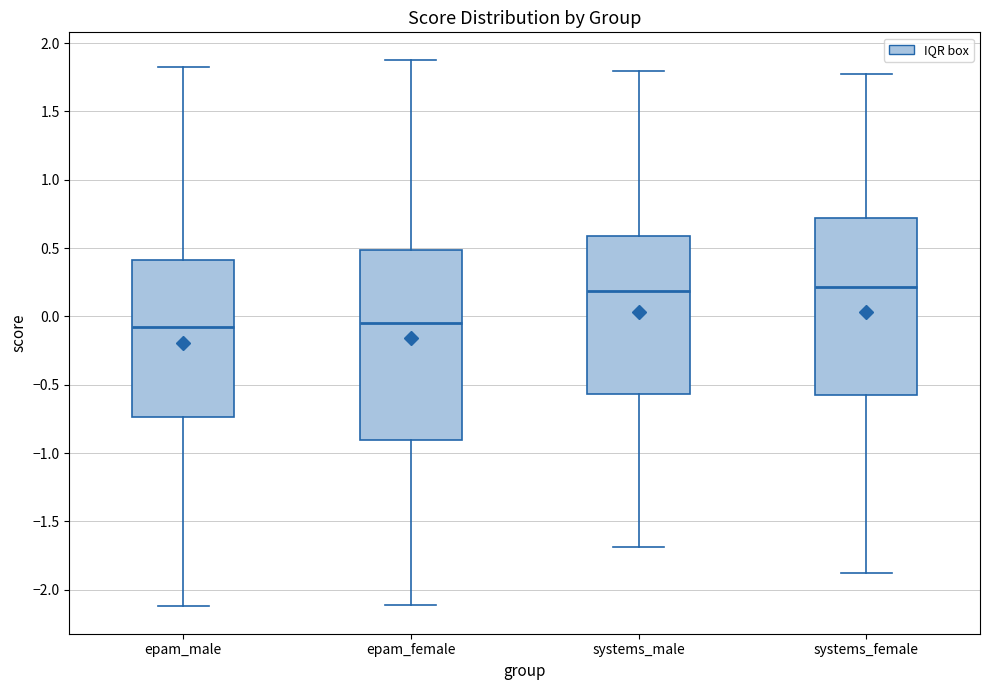

Reading left to right, read every box against the y-axis: the position of its median line, the range the box covers, and the ends of its whiskers. The values are not printed on the chart, so give them approximately, as read against the axis.

epam_male: median -0.10, box -0.75 to 0.40, whiskers -2.10 to 1.80
epam_female: median -0.05, box -0.90 to 0.50, whiskers -2.10 to 1.90
systems_male: median 0.20, box -0.55 to 0.60, whiskers -1.70 to 1.80
systems_female: median 0.20, box -0.60 to 0.70, whiskers -1.90 to 1.75